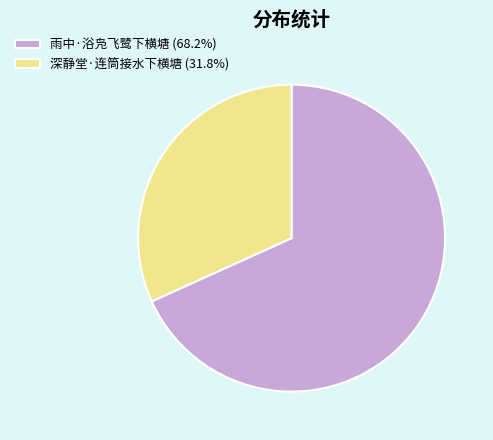

What is the ratio of the value at 雨中·浴凫飞鹭下横塘 (68.2%) to the value at 深静堂·连筒接水下横塘 (31.8%)?

2.1